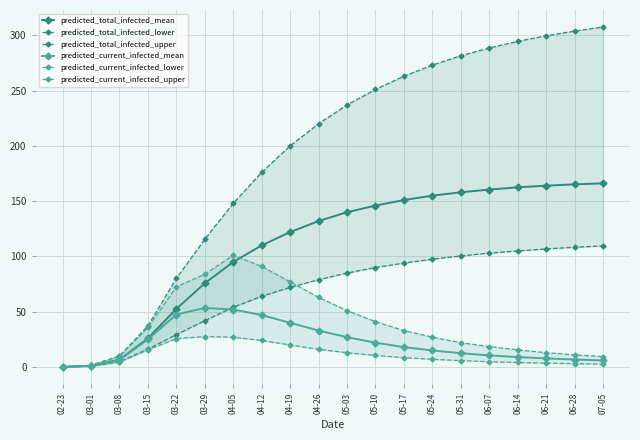

How many values in the predicted_current_infected_lower series are below 8500?

10